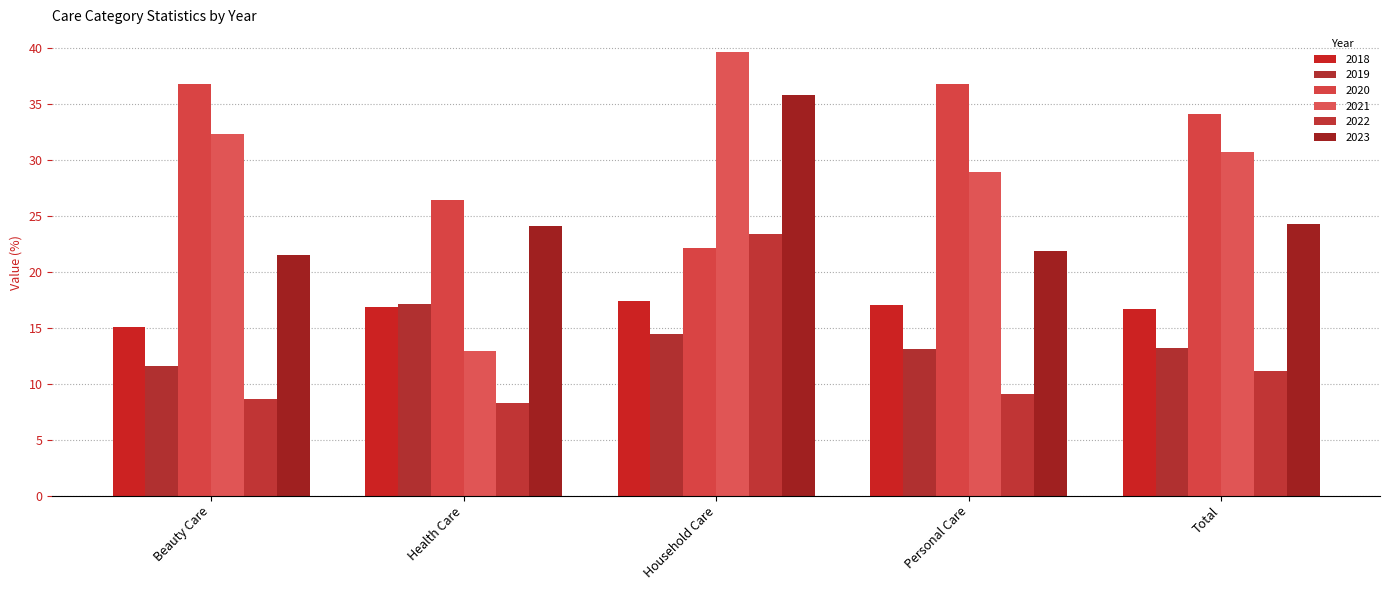

What is the approximate value of 2022 at Total?

11.1